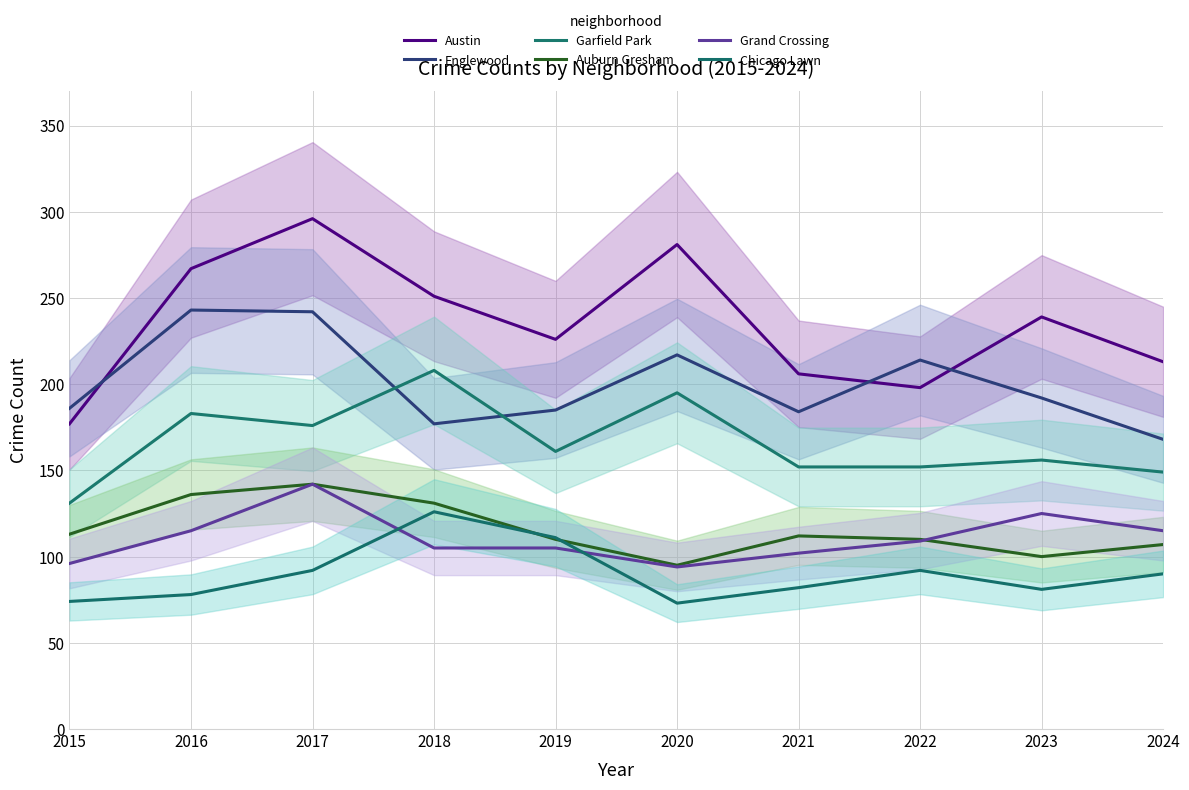

At which category is the sum across all series the highest?

2017